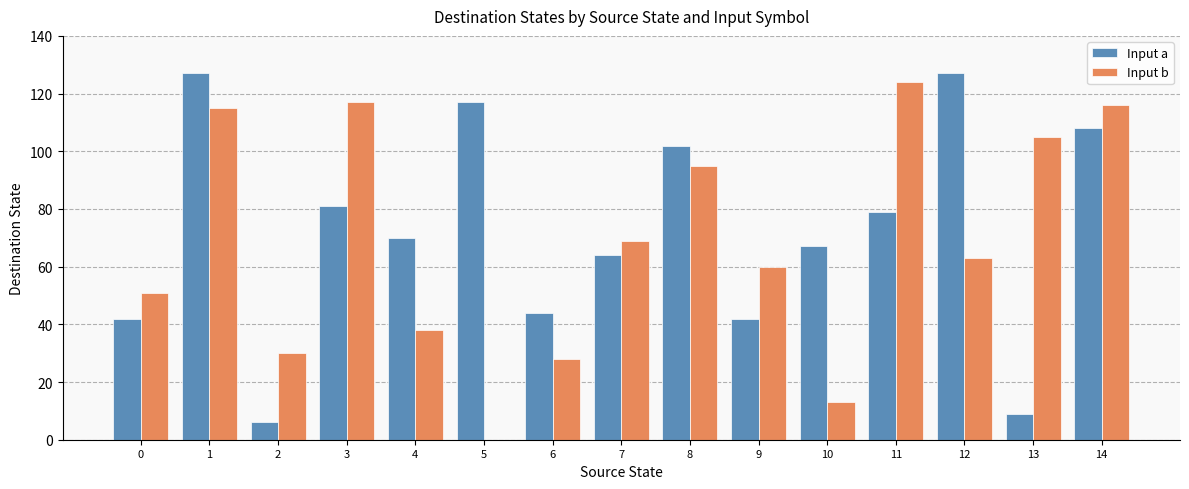

What is the sum of all Input b values?

1024